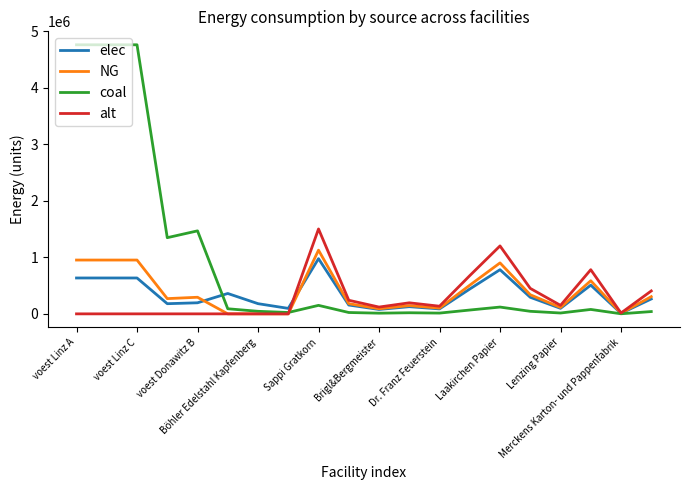

Which series has the largest total across all categories?

coal